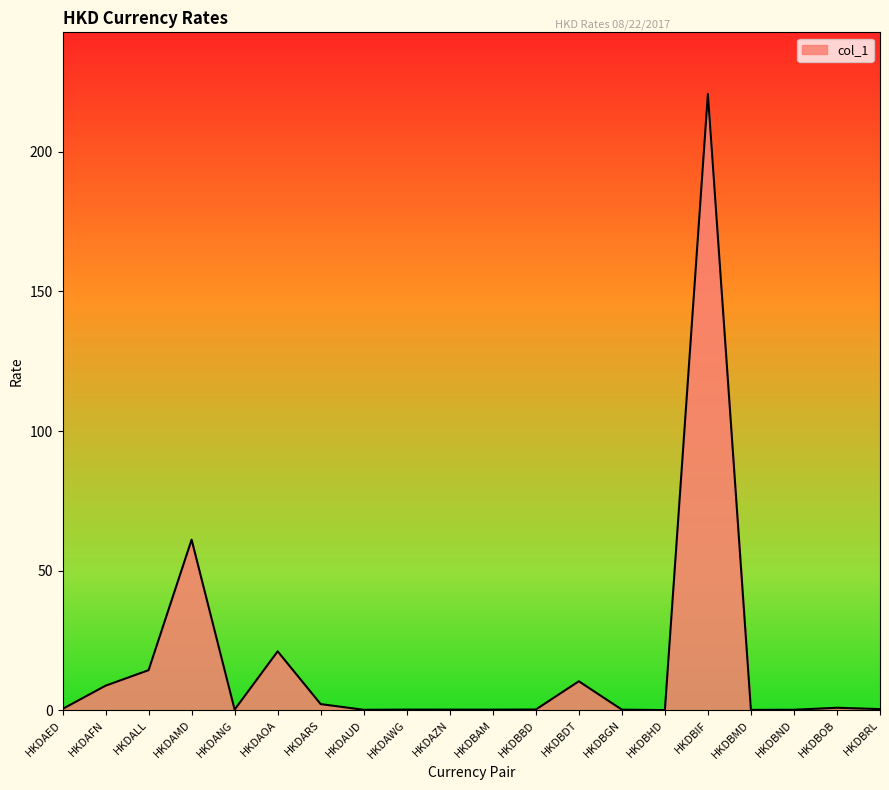

The chart shows a value of 35.6 at HKDAOA. True or false?

False